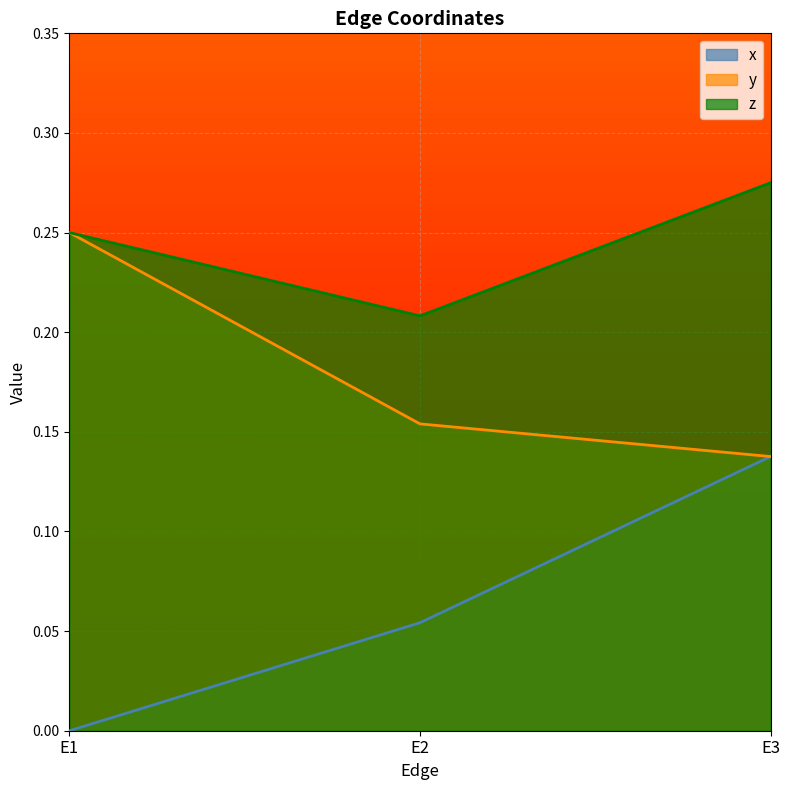

What is the sum of the y values at E2 and E3?

0.3